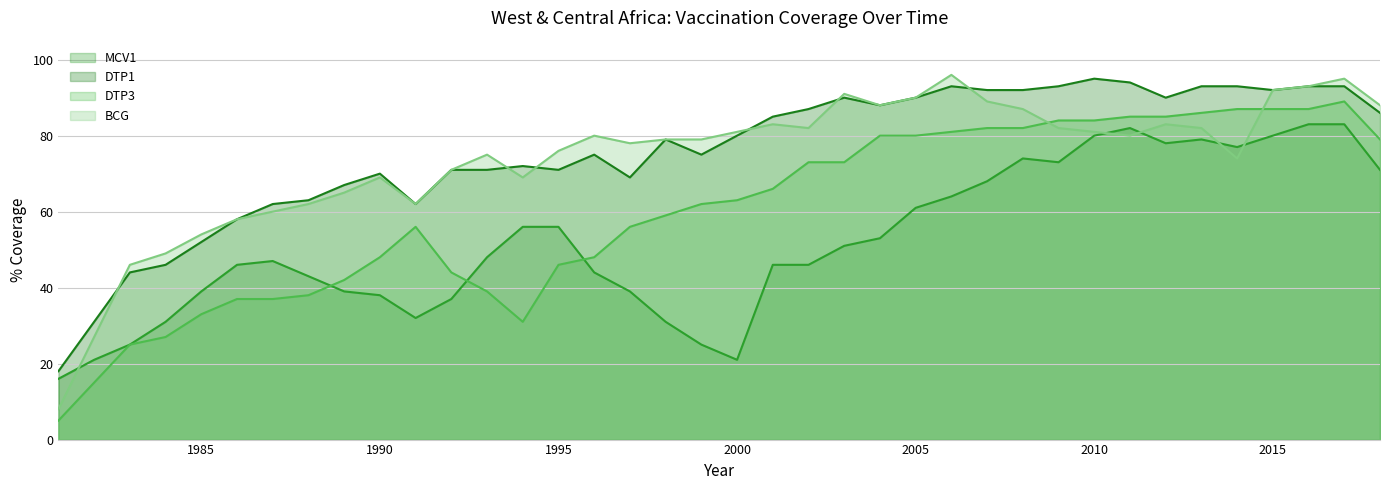

Which series has the largest total across all categories?

DTP1